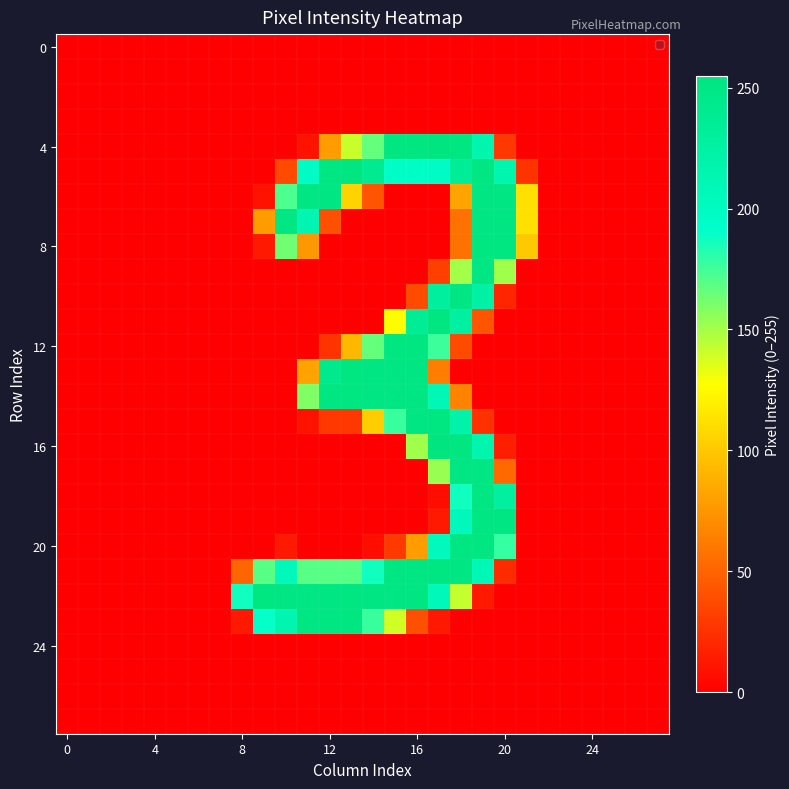

At which category does the chart reach its peak across all series?

17